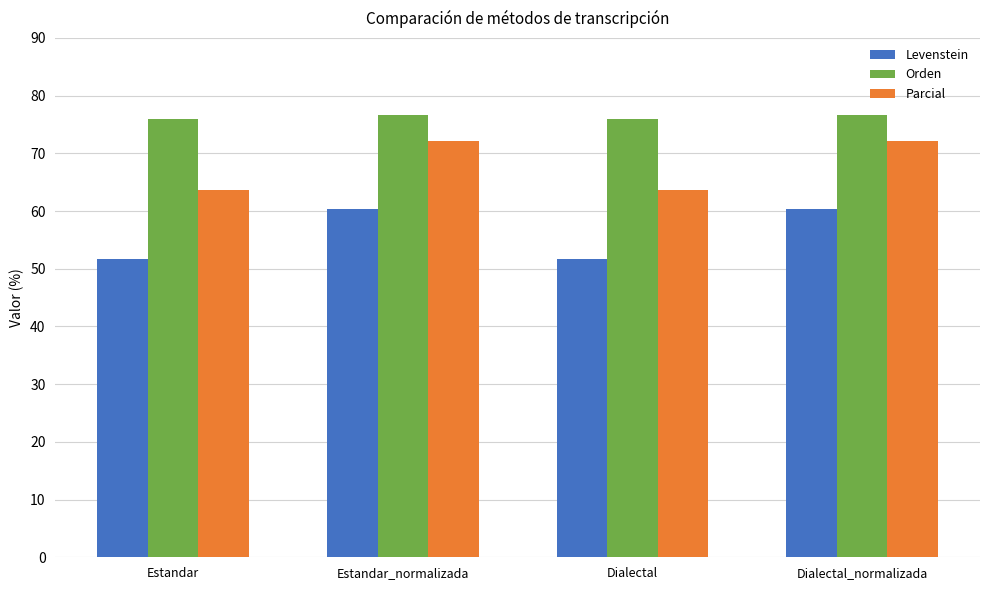

Which series has the largest total across all categories?

Orden